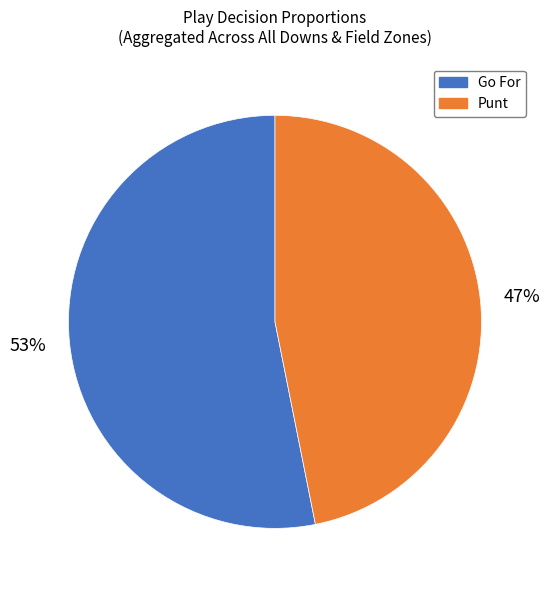

Is there a majority slice in this chart?

Yes